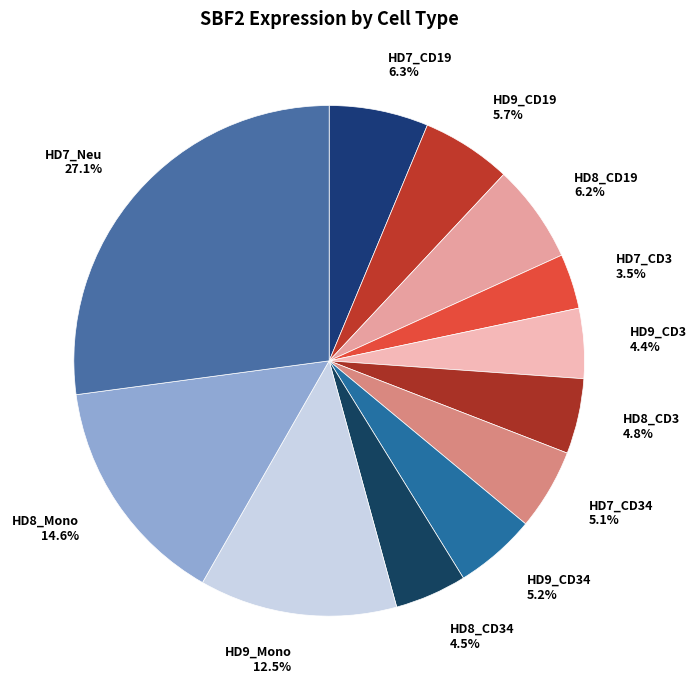

Is there any slice that represents more than half of the pie?

No